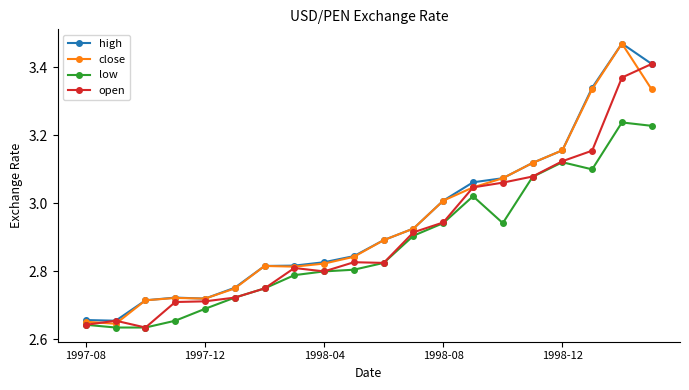

Which series has the widest spread of values?

close